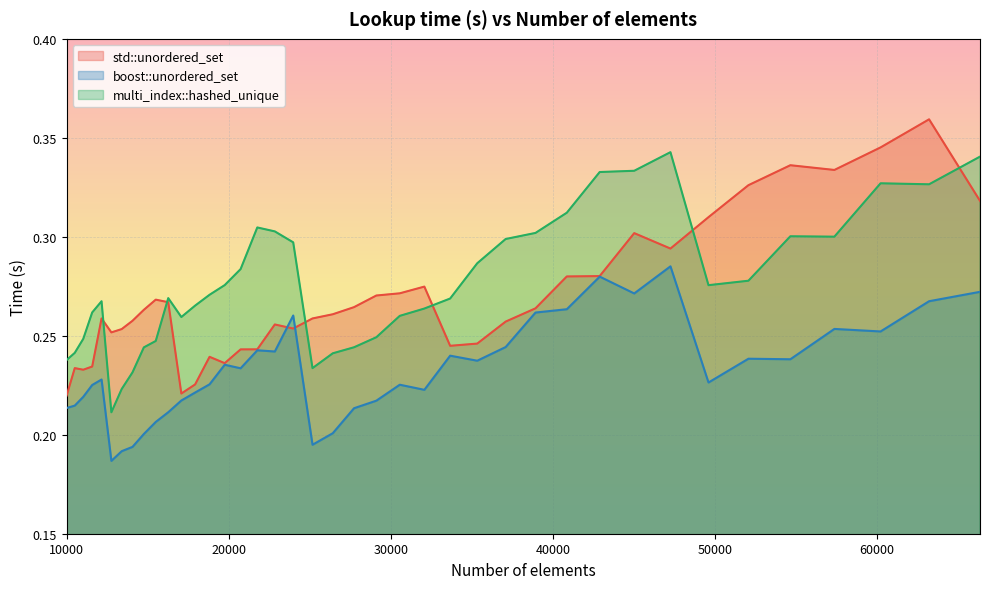

Does the chart display data point markers on the line(s)?

No